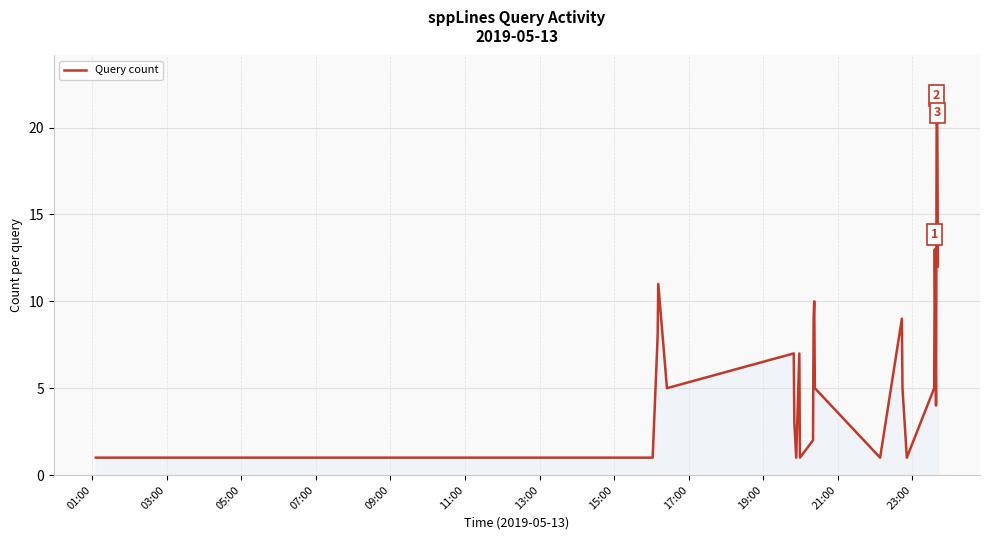

True or false: there are more than 0 points higher than both neighbors.

True